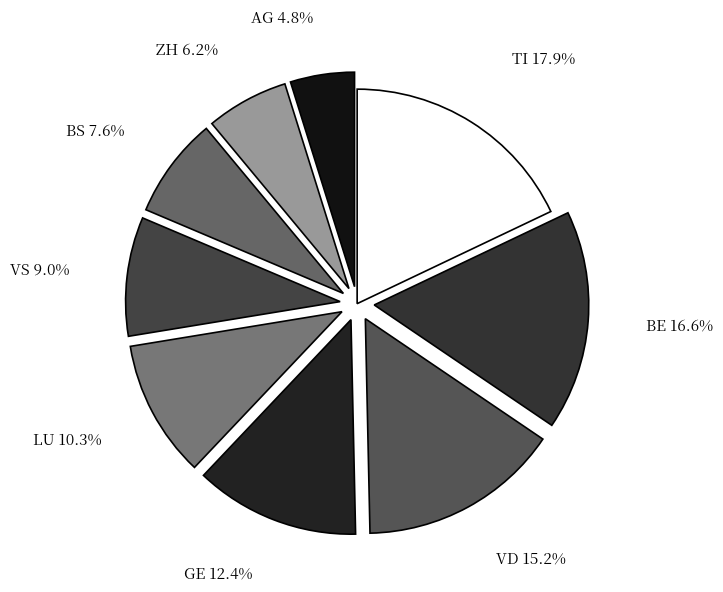

How many slices are in this pie chart?

9